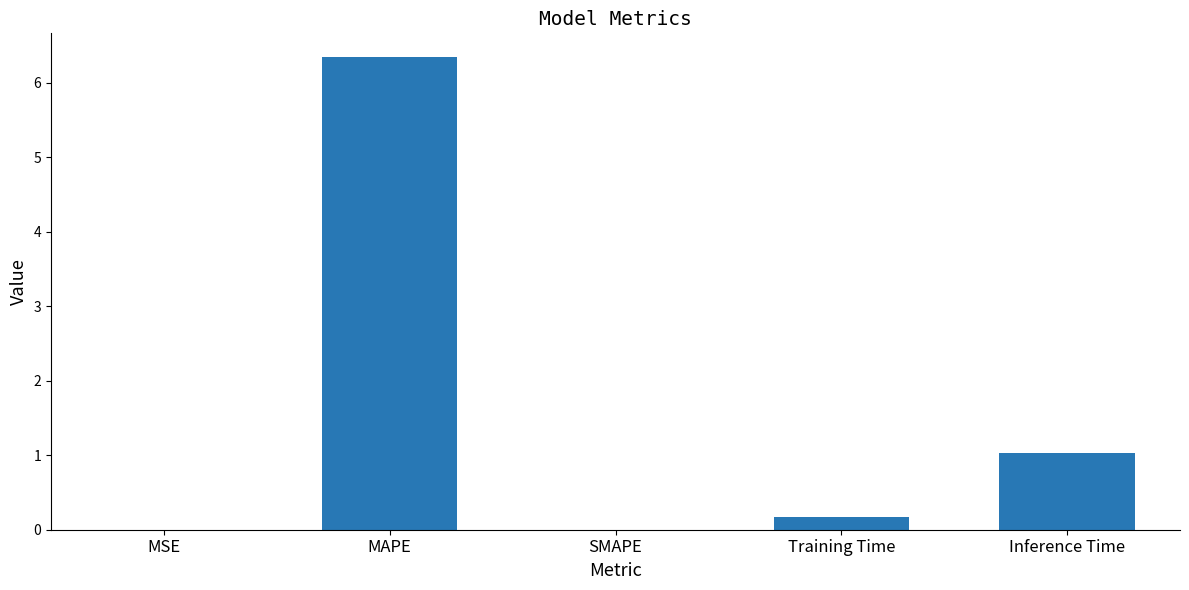

Is it true that the value at MAPE is 9.7?

False